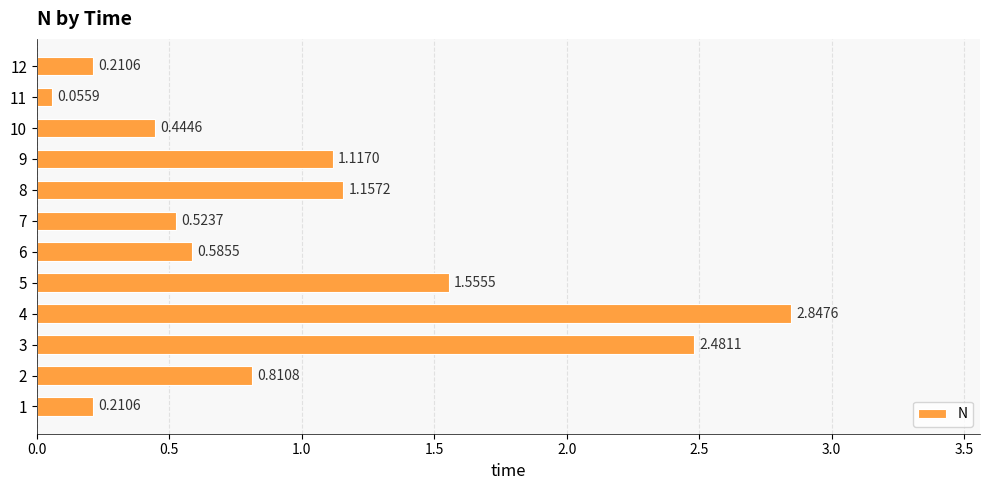

Which has a higher value, 9 or 11?

9